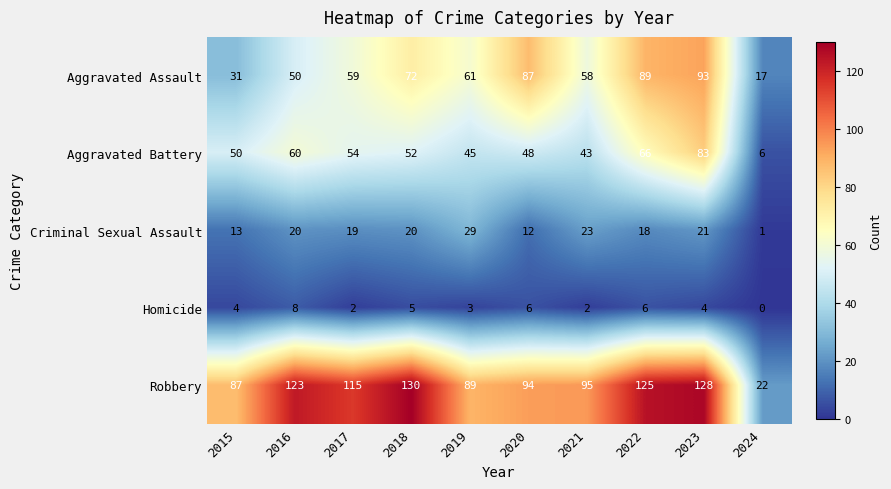

How many Homicide values are between 2 and 6?

8